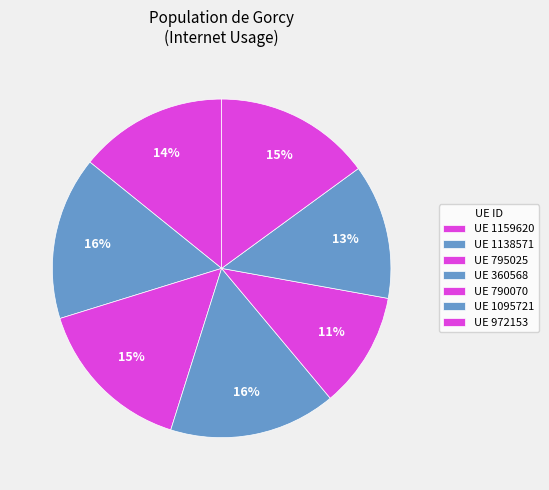

How many slices are in this pie chart?

7